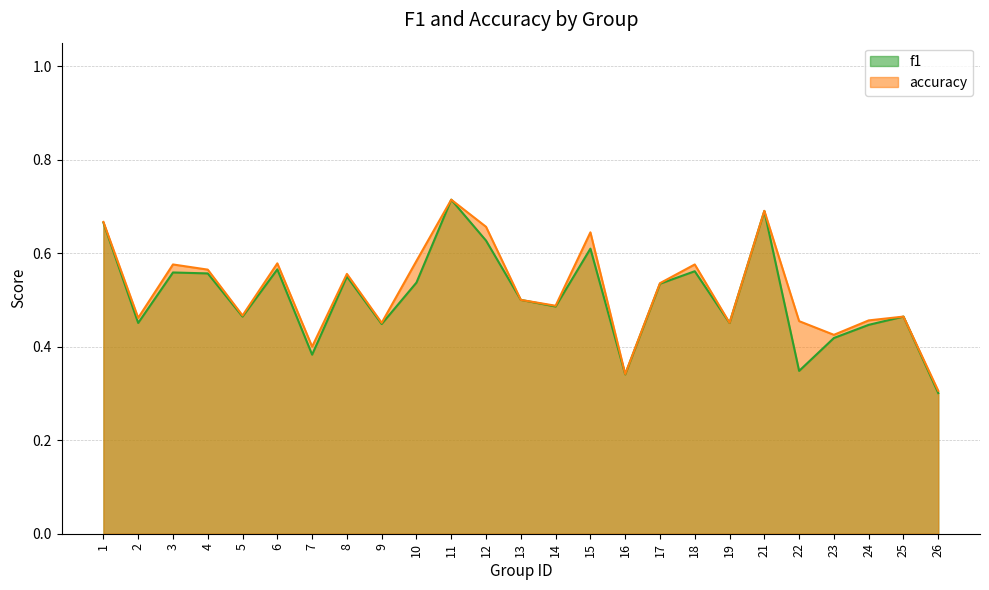

Rank the series by their average value, from highest to lowest.

accuracy, f1